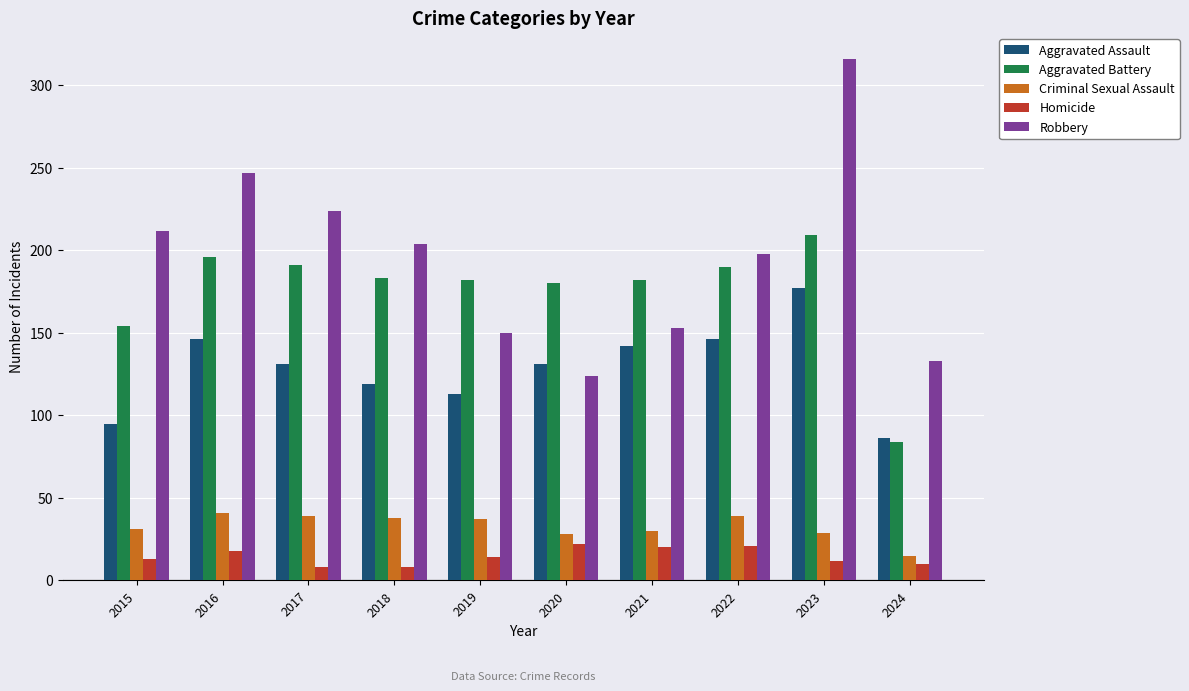

The Homicide series shows 35 at 2022. True or false?

False